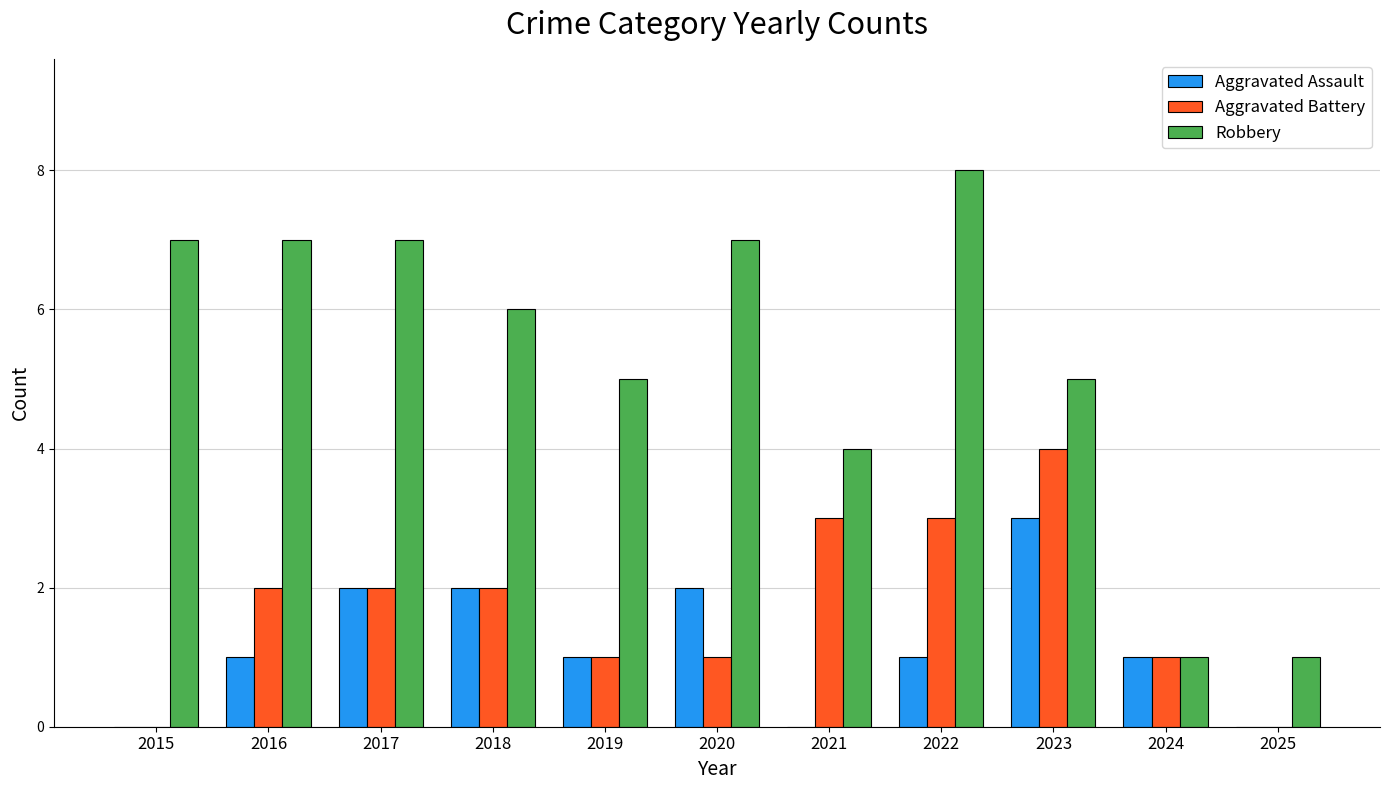

Which series has the largest total across all categories?

Robbery